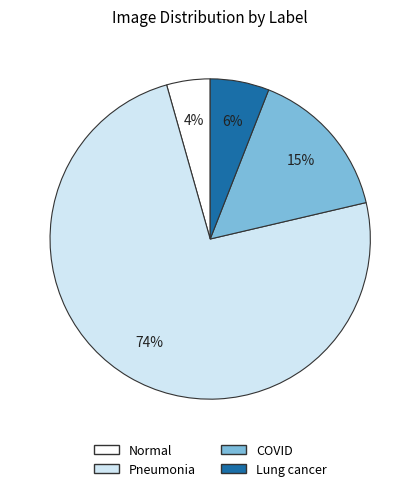

What percentage is the Normal slice, to the nearest percent?

4%